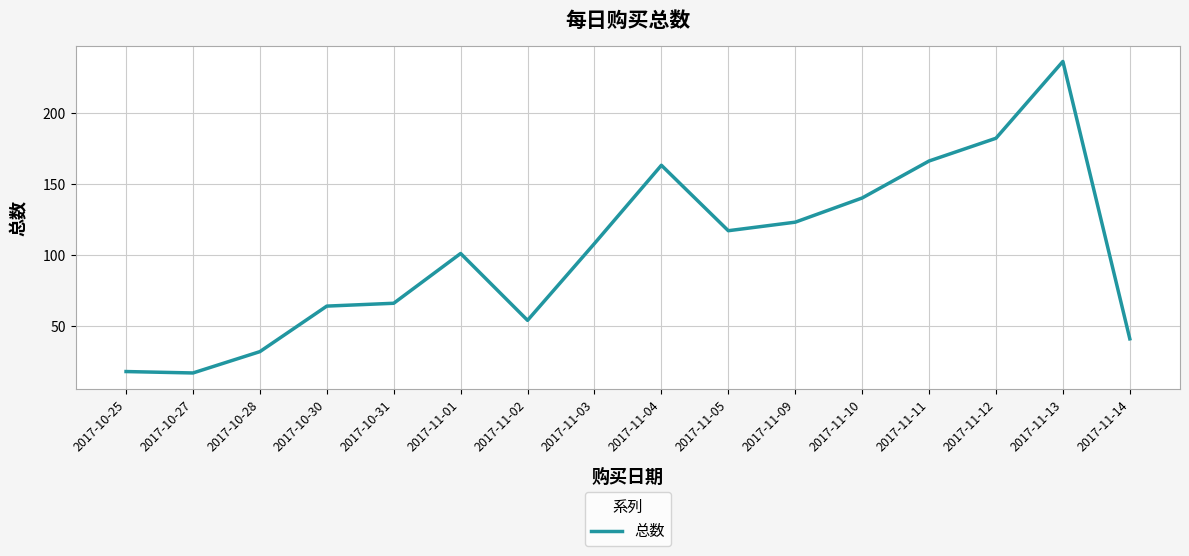

What is the change in value from 2017-11-02 to 2017-11-12?

+128